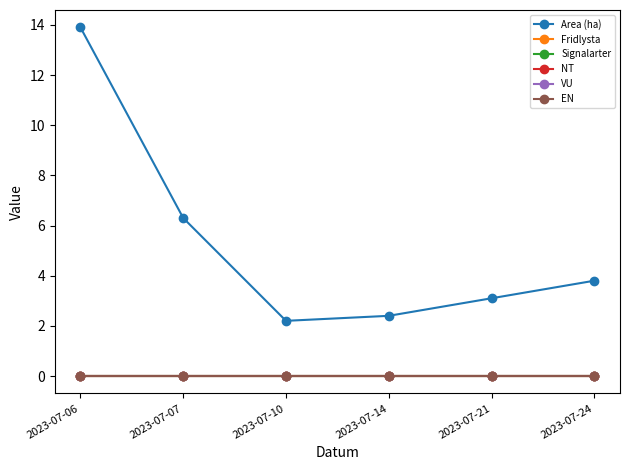

How many lines are shown in the chart?

6